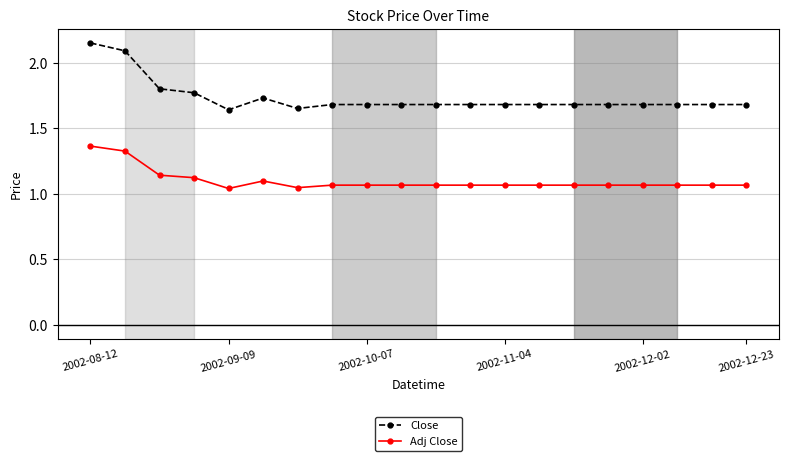

List the series in order of their overall mean, highest first.

Close, Adj Close